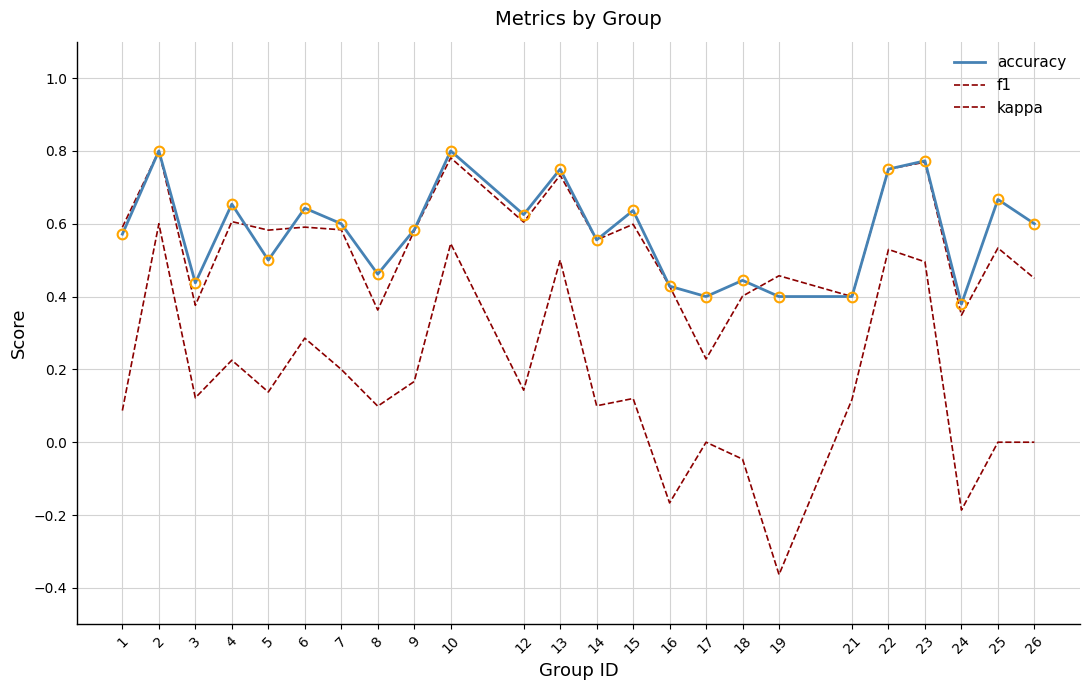

How many lines are shown in the chart?

3